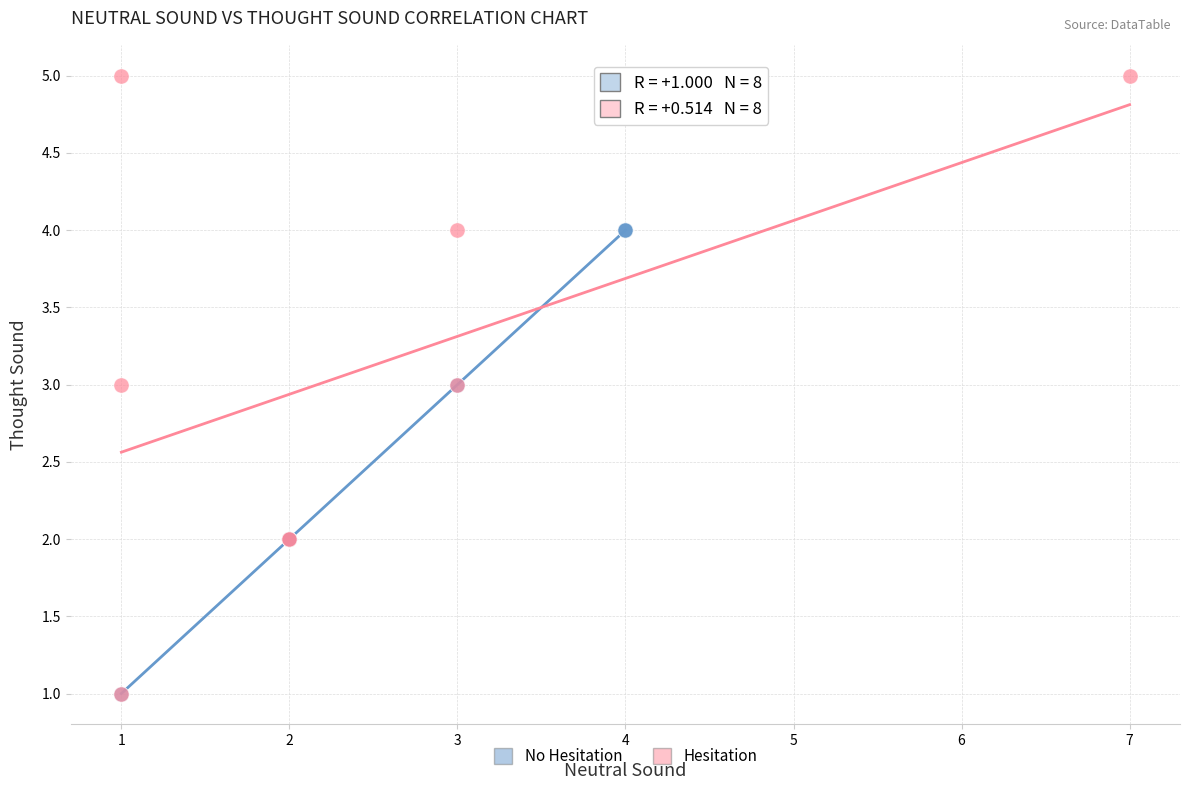

Which series contains the highest Y value?

Hesitation